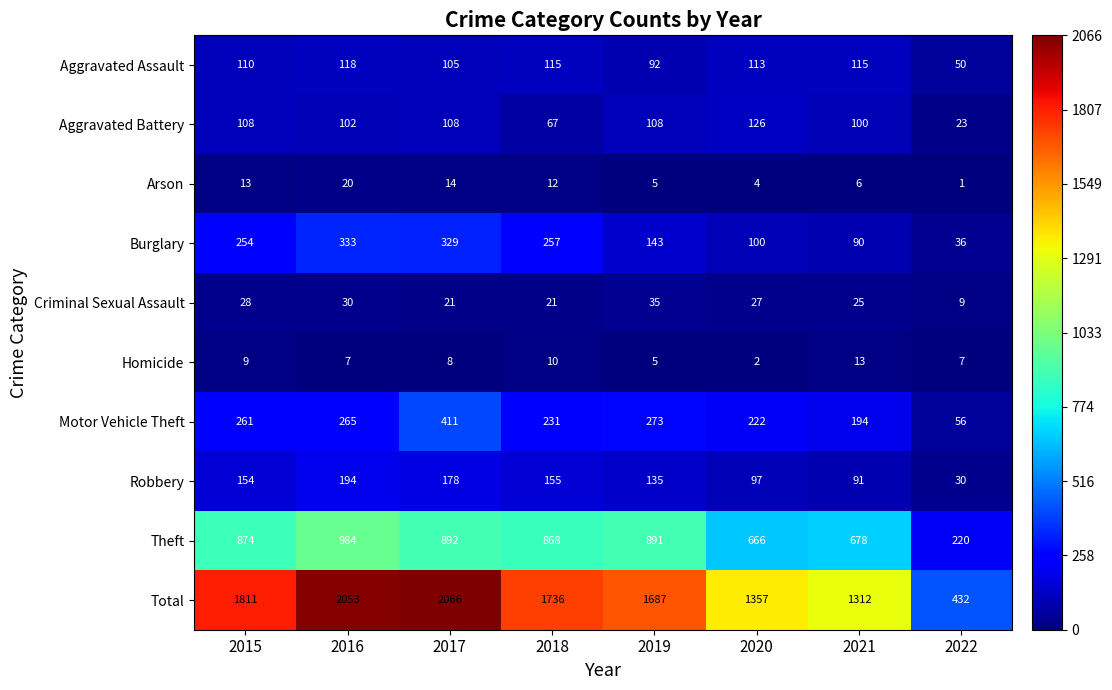

Which label corresponds to the largest value in the chart?

2017